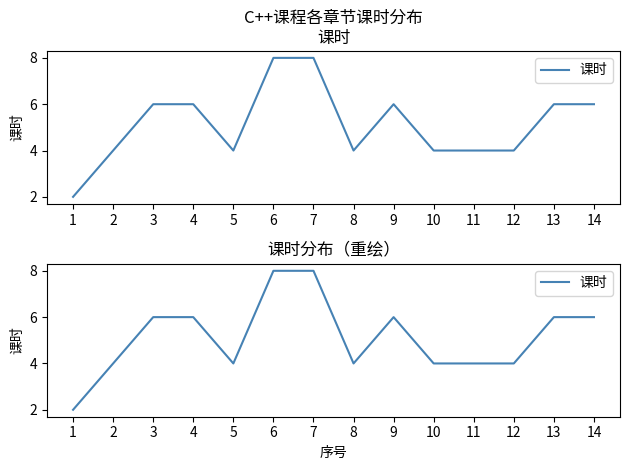

What is the difference between the maximum and minimum values?

6